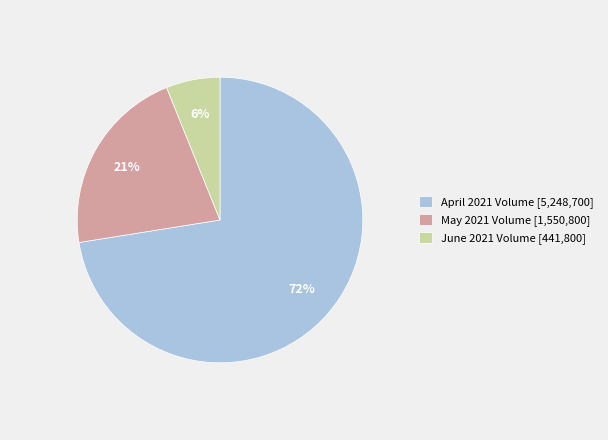

Is it true that May 2021 Volume [1,550,800] is 21% of the pie?

True